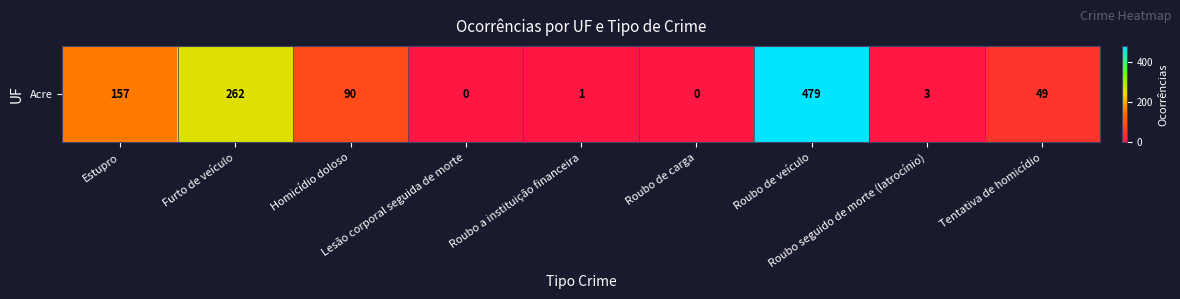

Which category has the highest value across all series?

Roubo de veículo